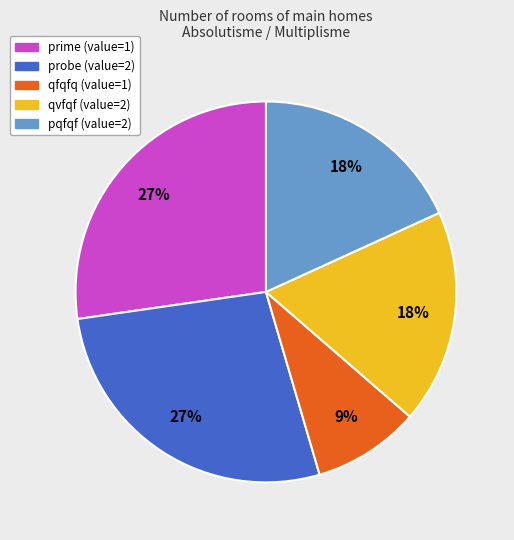

Count the number of slices in the pie.

5